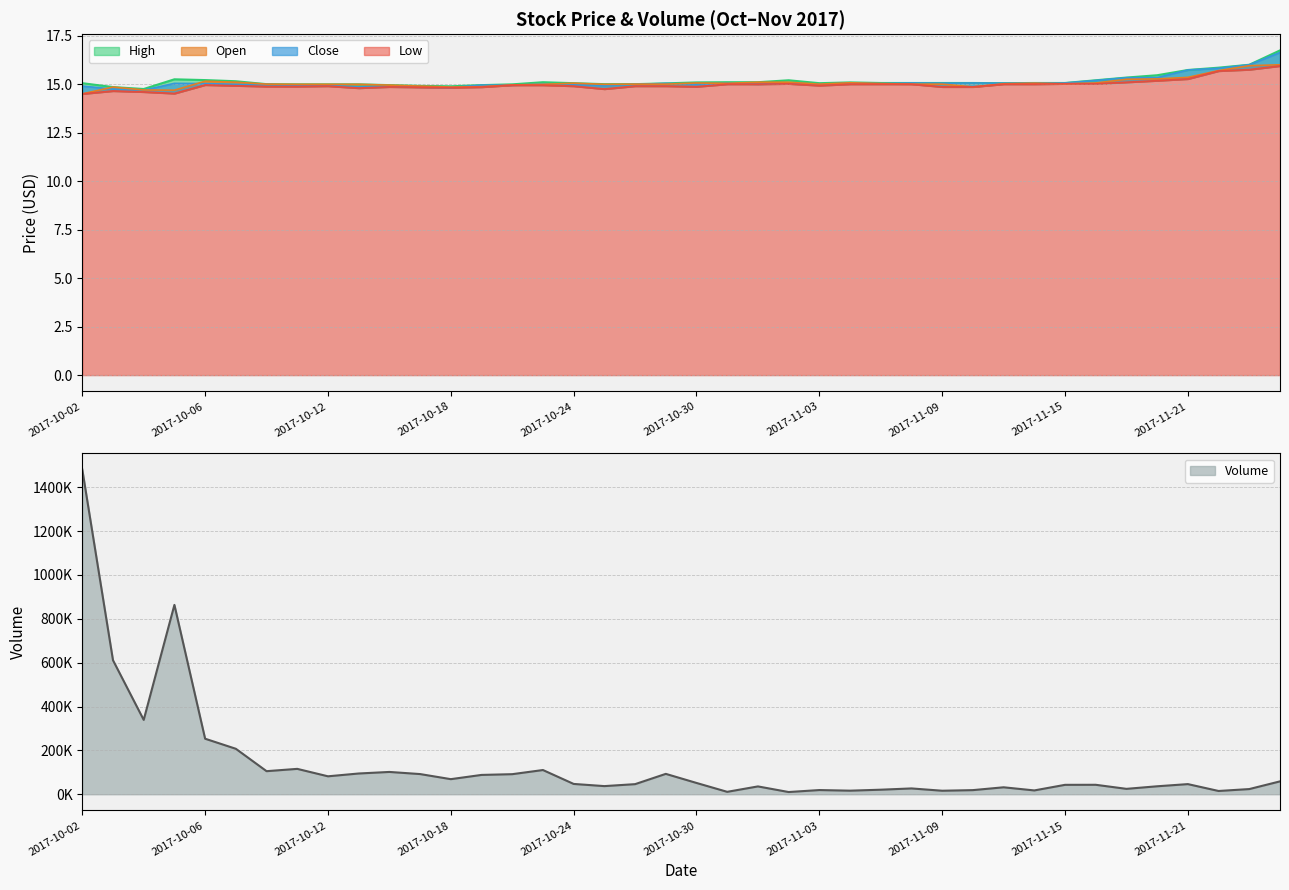

How many lines are shown in the chart?

4